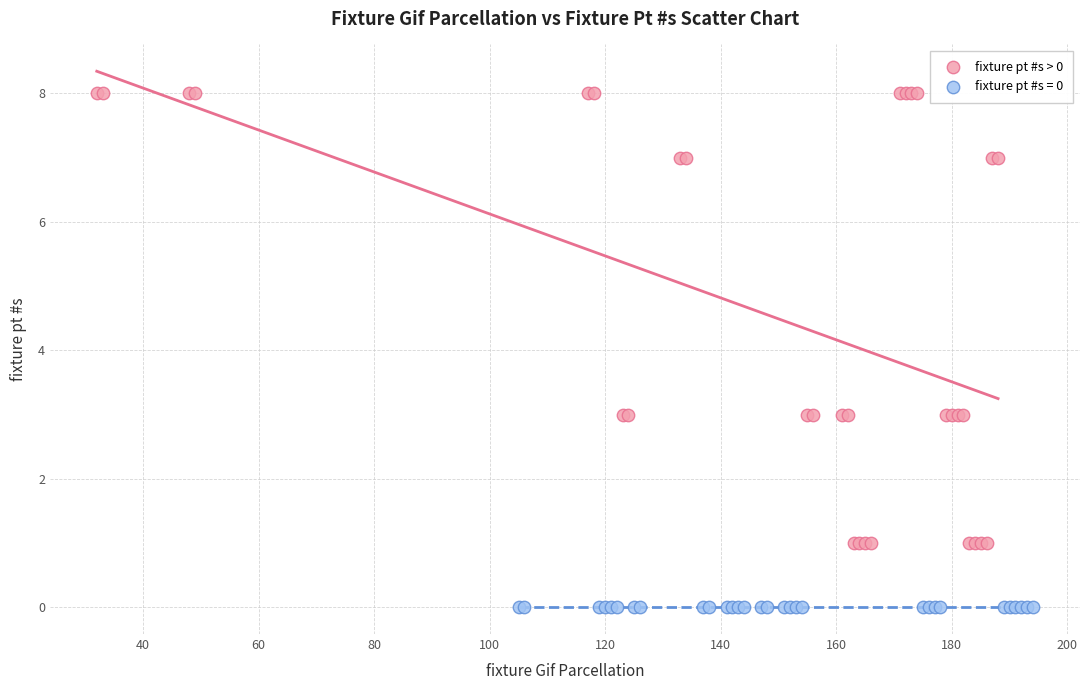

Which series contains the lowest Y value?

fixture pt #s = 0